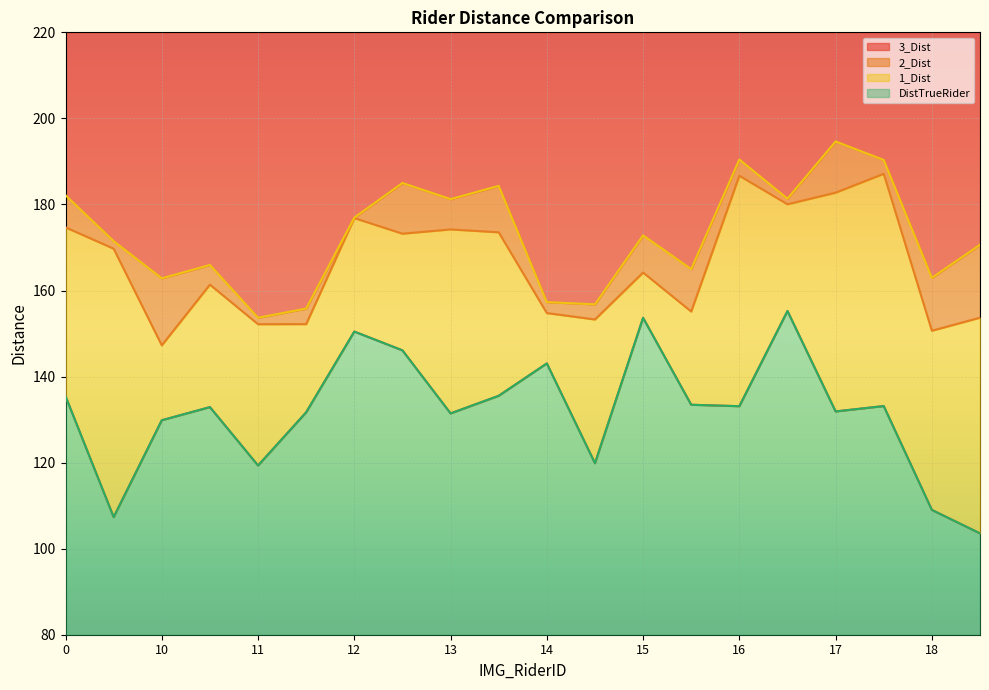

The DistTrueRider series shows 91.6 at 13. True or false?

False